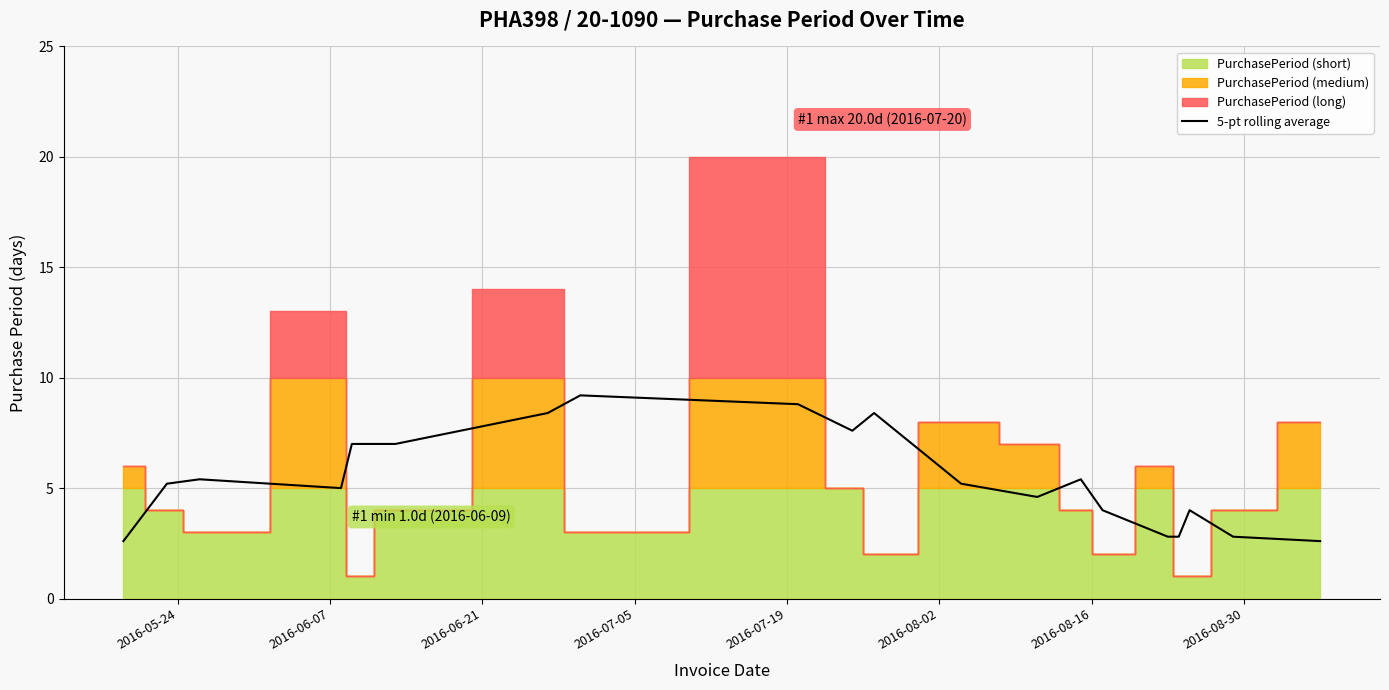

What is the minimum value for 5-pt rolling average?

2.6